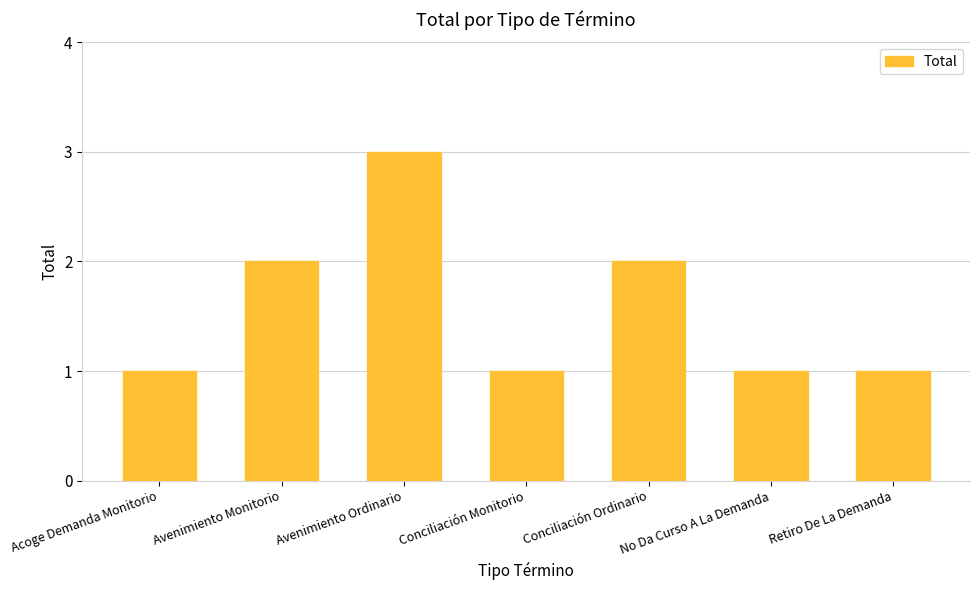

What is the greatest value displayed?

3